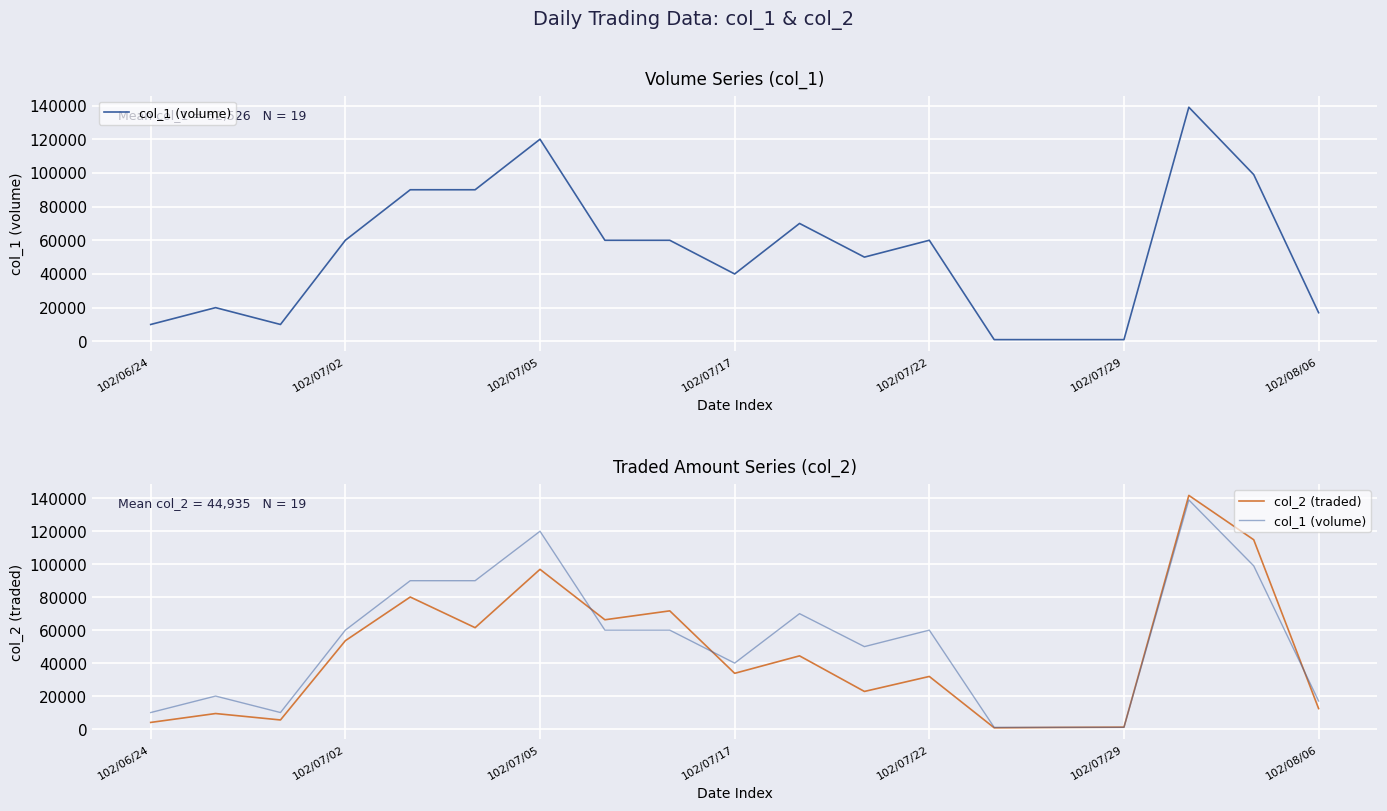

Between 18 and 17, which is larger?

17